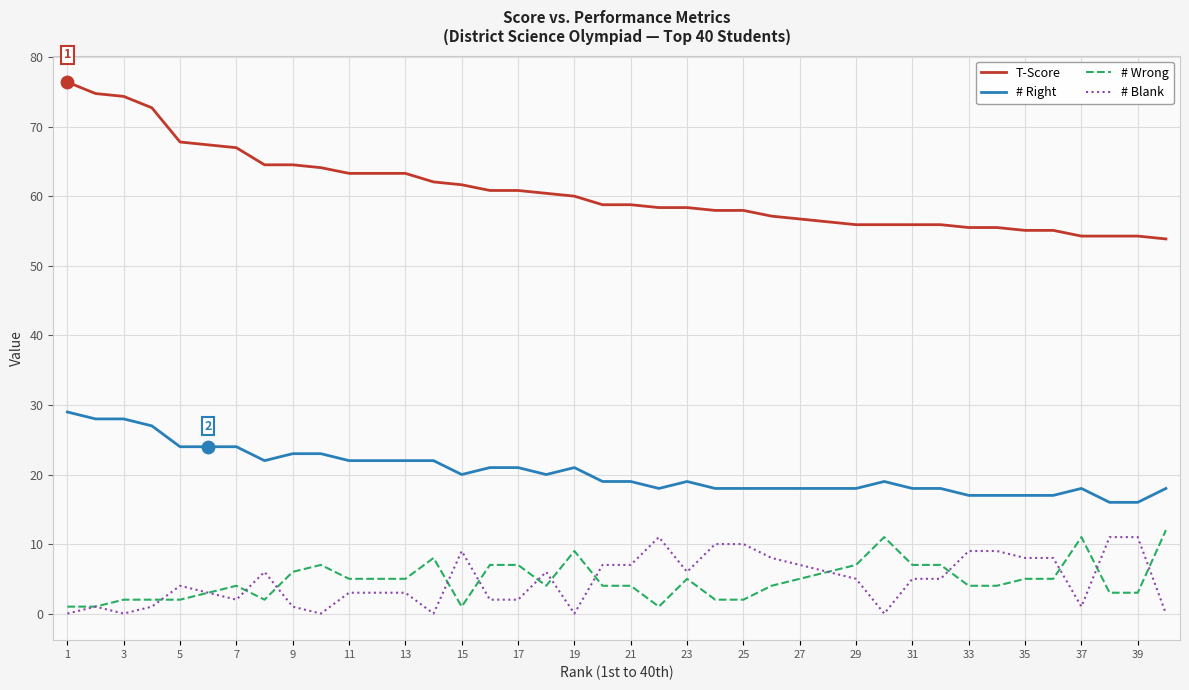

Which series has the largest total across all categories?

T-Score